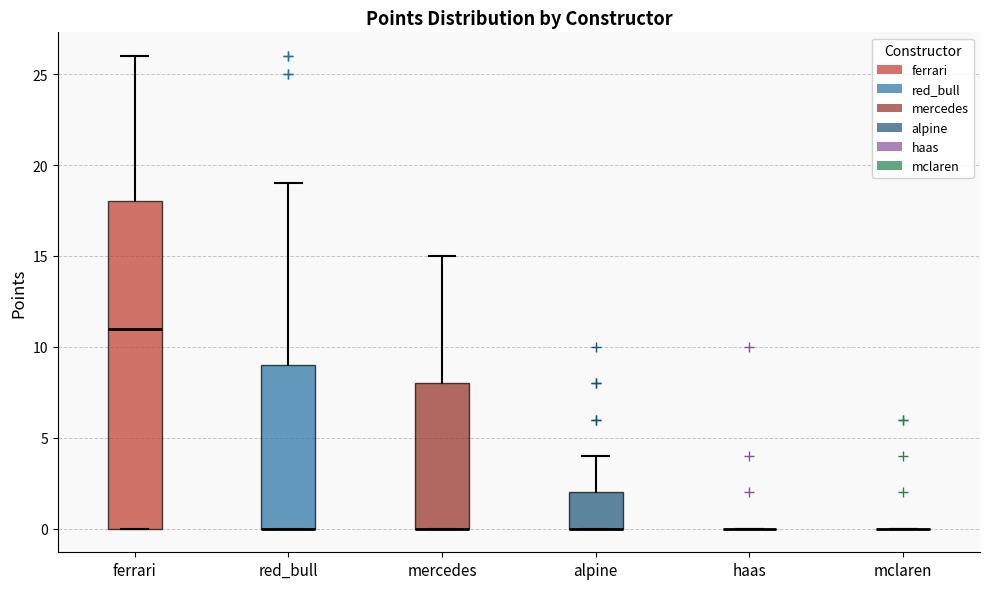

Which box is the tallest, from its lower edge to its upper edge?

ferrari